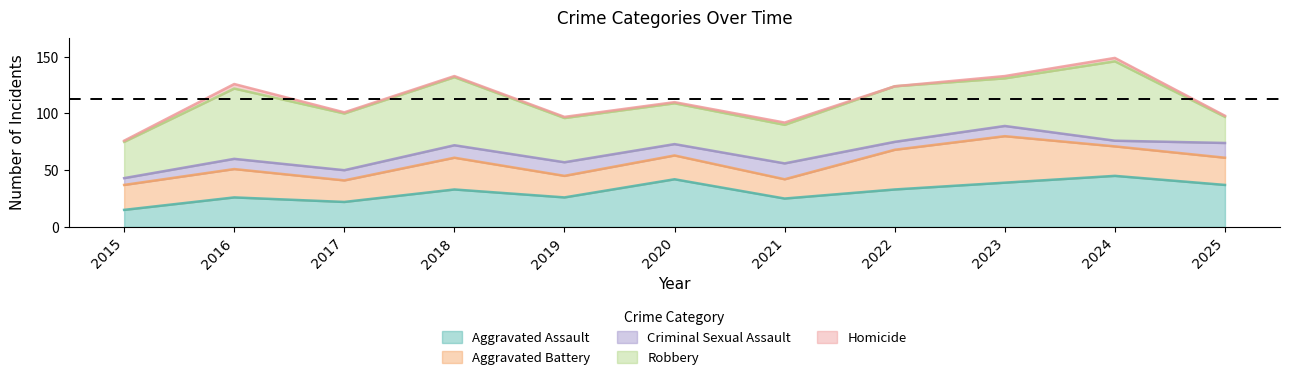

At which category does the chart reach its minimum across all series?

2022